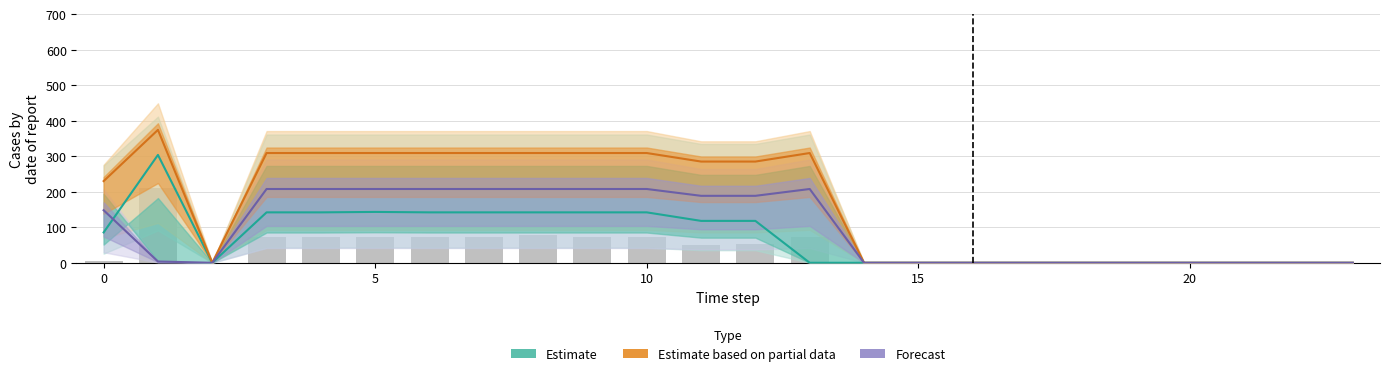

How many values in the Forecast series exceed 147?

12